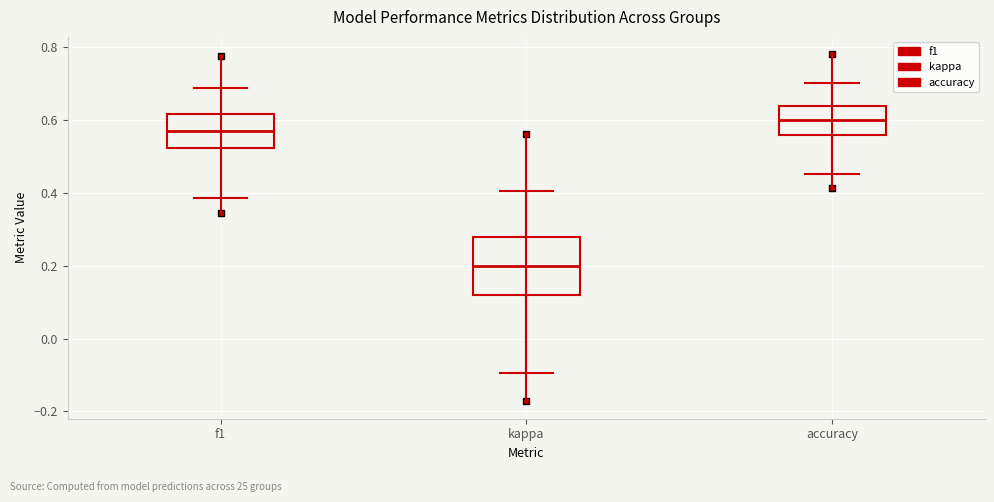

Where does the upper whisker of the box for accuracy end on the y-axis? The values are not printed on the chart, so give them approximately, as read against the axis.

0.70